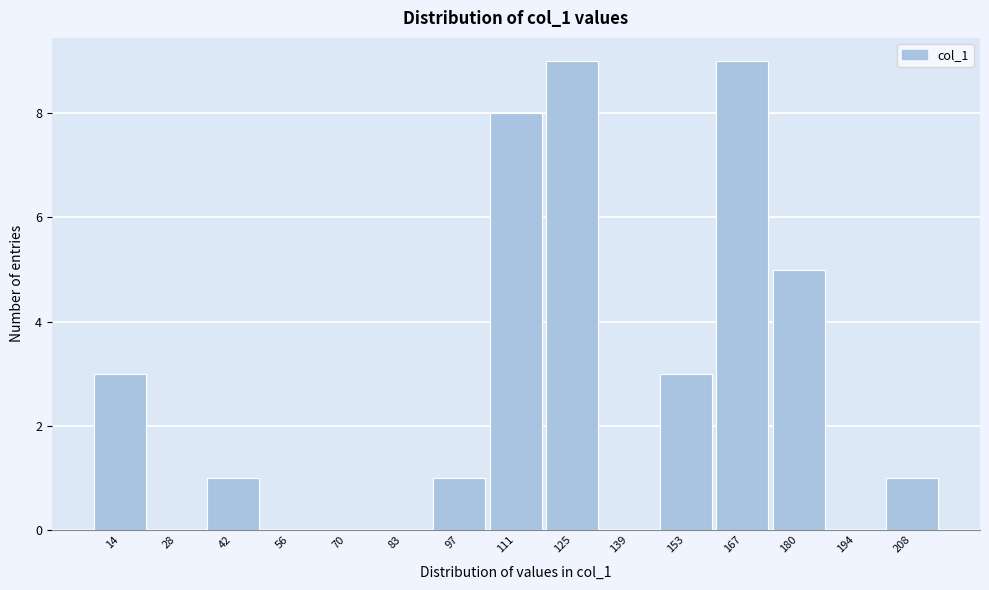

Reading left to right, transcribe all the data shown in this chart.

14=3	28=0	42=1	56=0	70=0	83=0	97=1	111=8	125=9	139=0	153=3	167=9	180=5	194=0	208=1